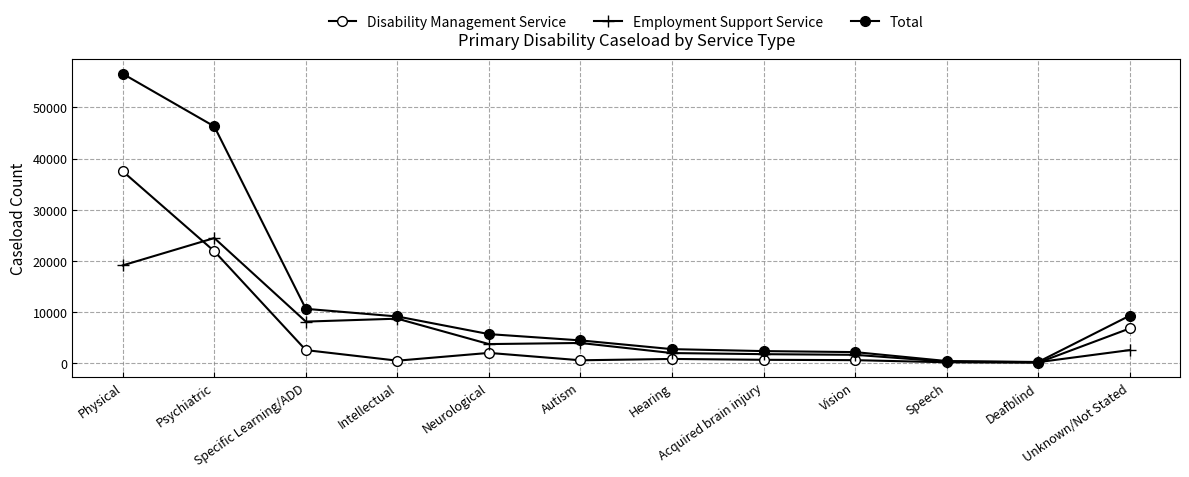

True or false: Employment Support Service and Total cross at least once.

False